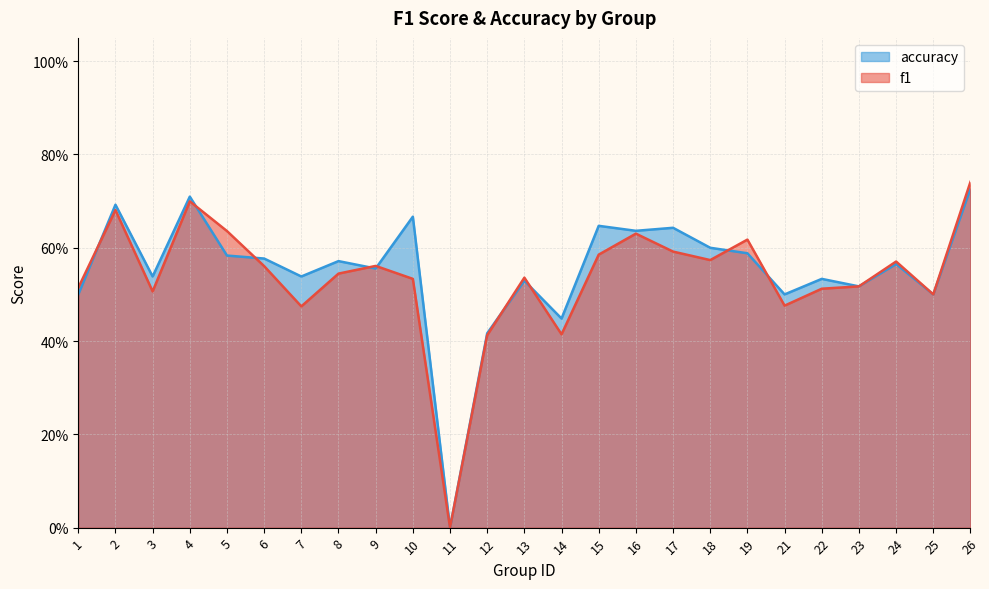

Between 9 and 18, which series saw the biggest shift?

accuracy